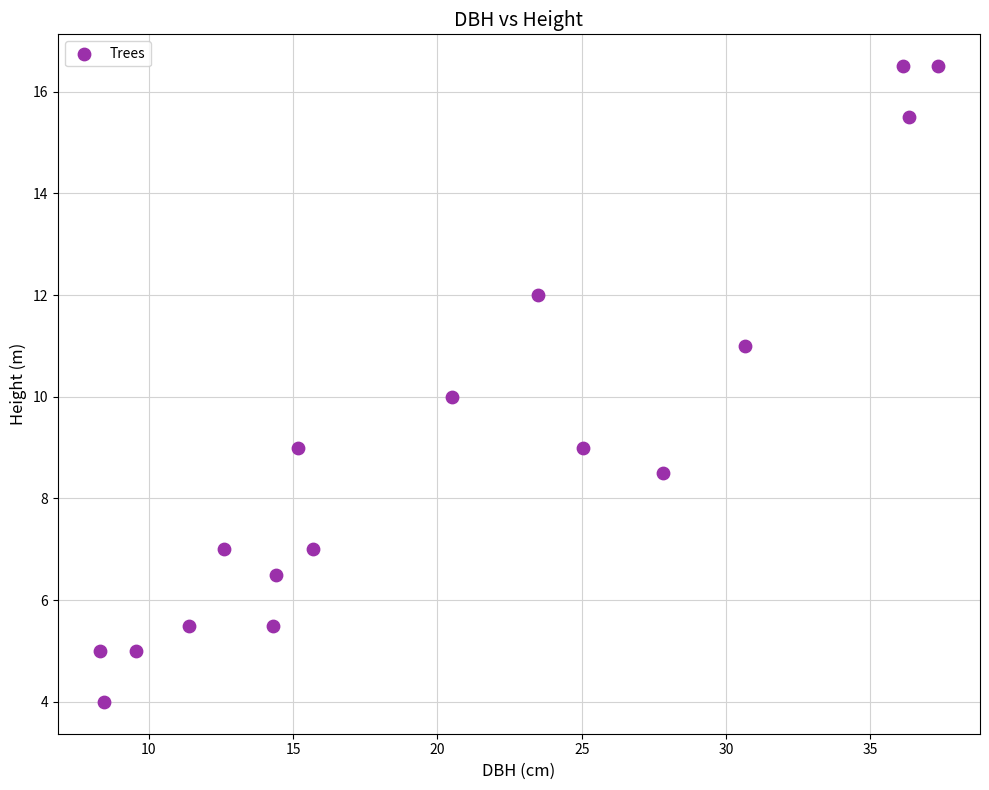

What is the range of X values (max minus min)?

29.1